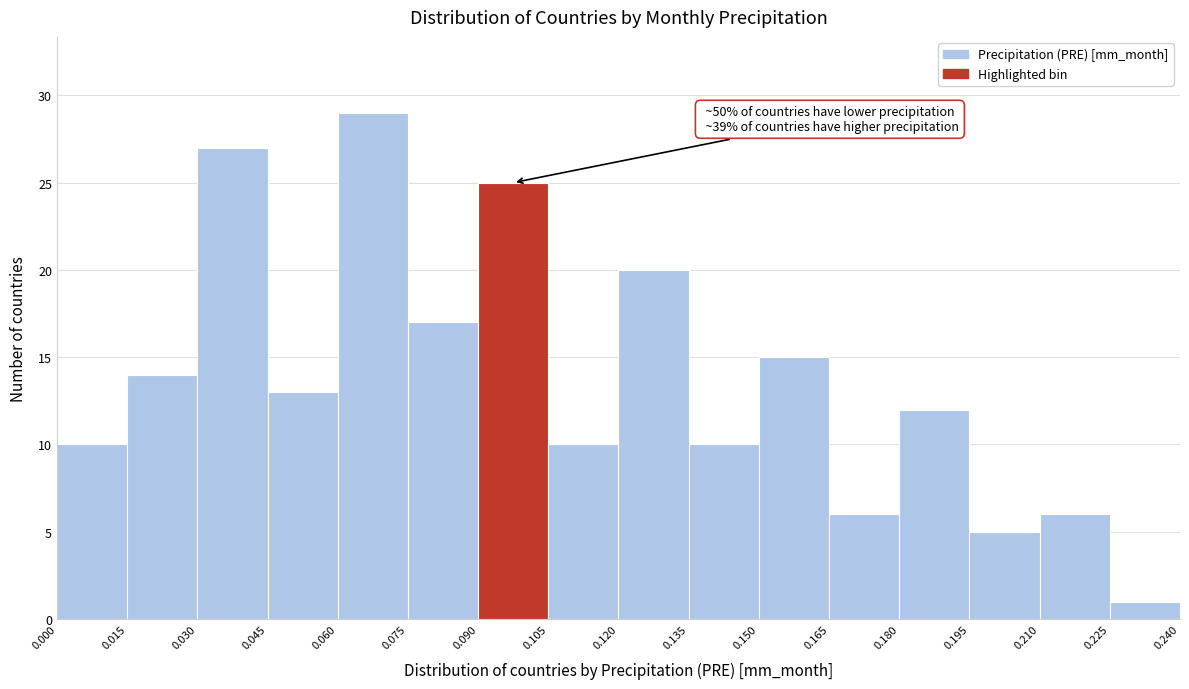

Which range on the x-axis has the tallest bar?

0.060 to 0.075